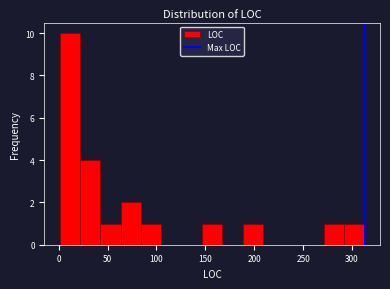

What is the height of the bar covering 65 to 85 on the x-axis? Neither the bar edges nor the heights are printed on the chart, so give them approximately, as read against the axes.

2